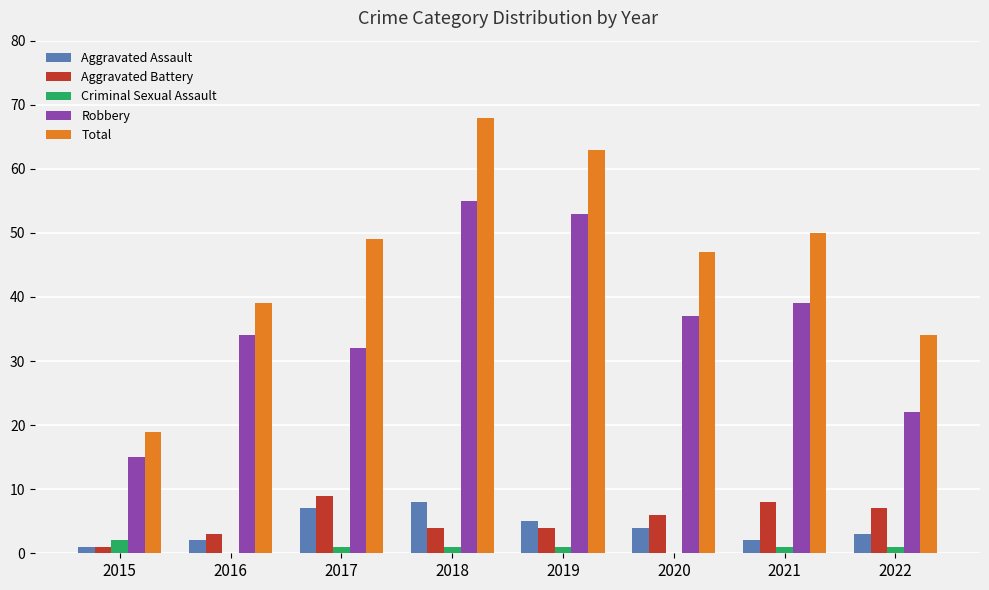

What is the difference between the Aggravated Battery values at 2022 and 2018?

3